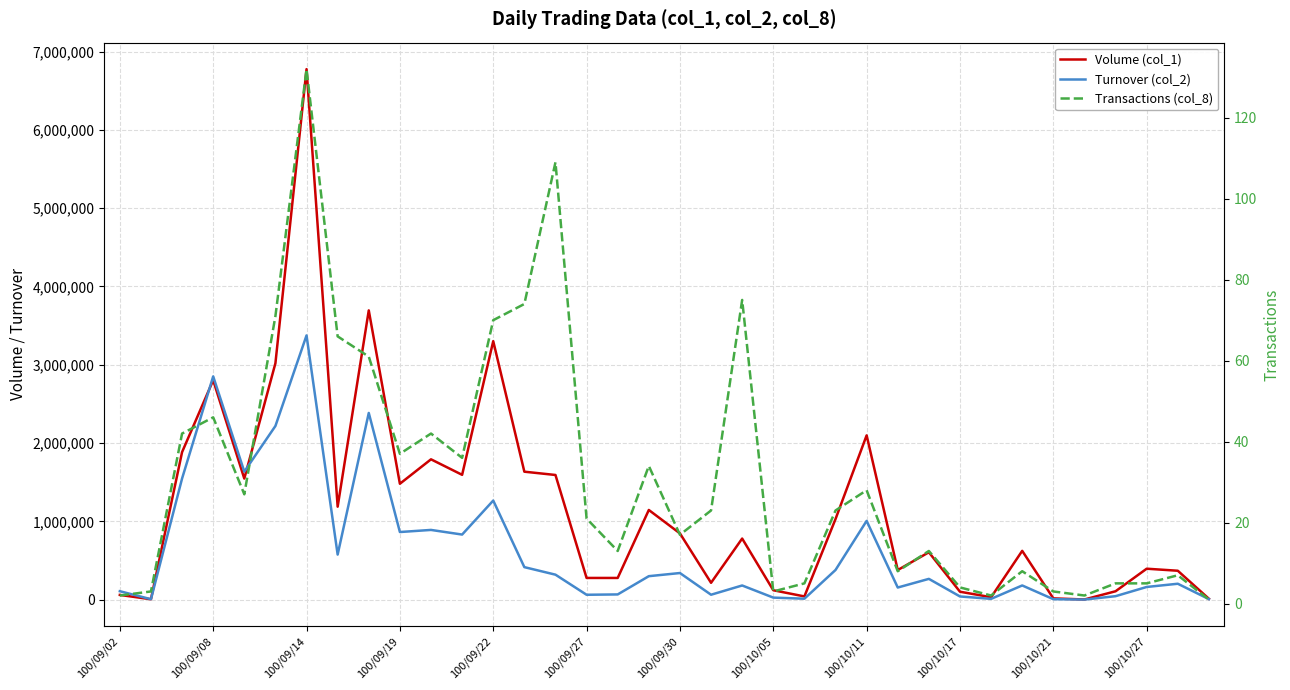

What are all the series names shown in the legend?

Volume (col_1), Turnover (col_2), Transactions (col_8)